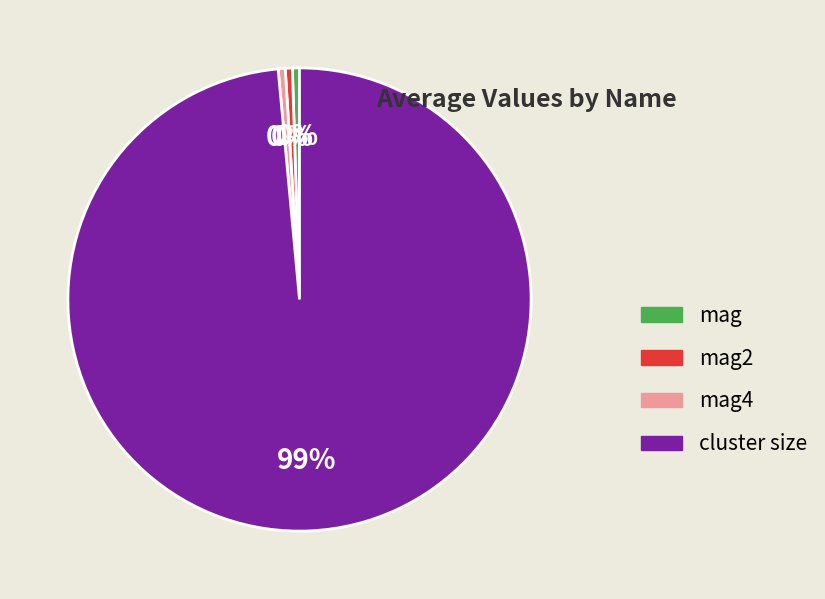

What is the majority slice?

cluster size